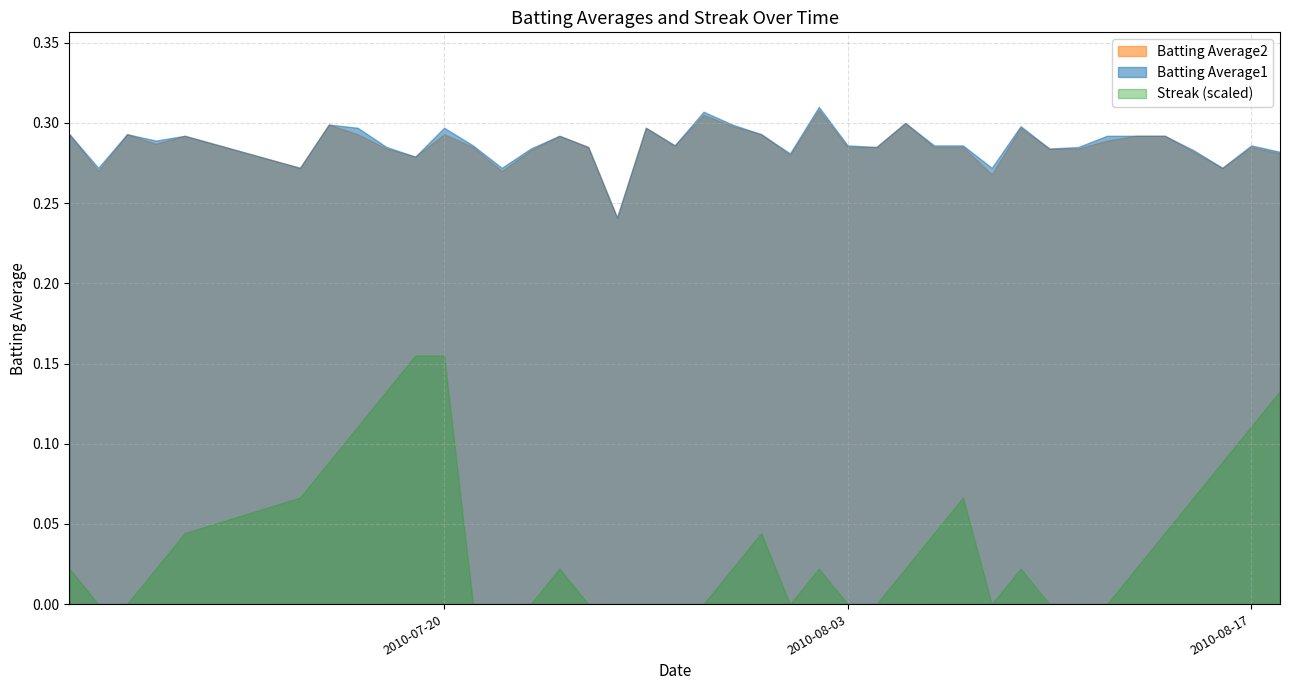

Where does the Streak series first go above 2?

2010-07-11